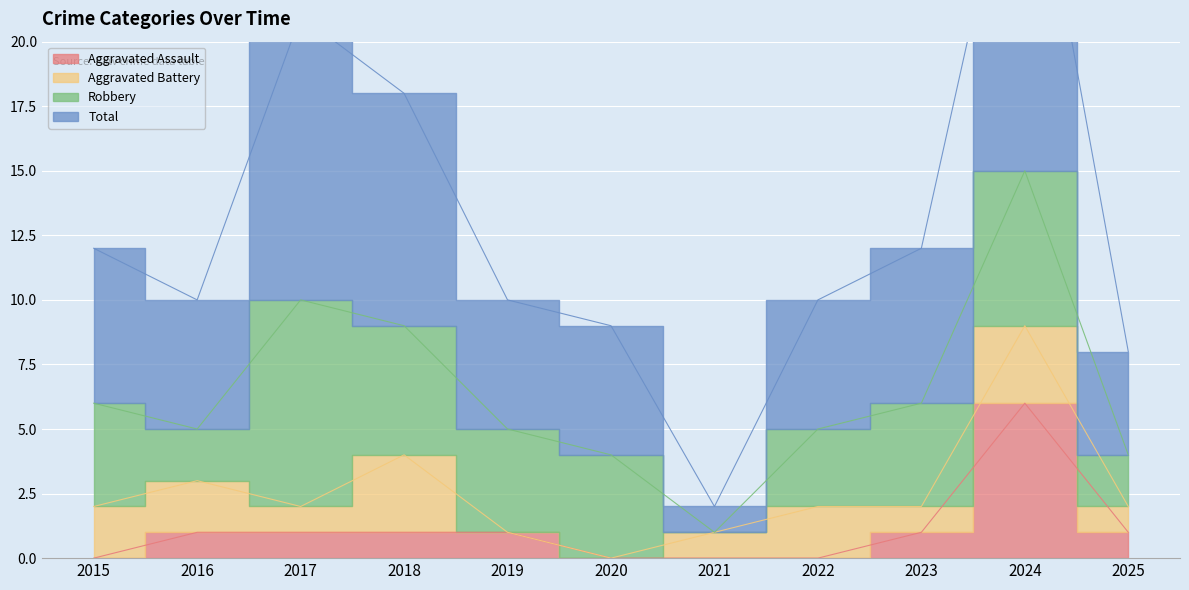

The value of Aggravated Assault at 2017 is 1. True or false?

False